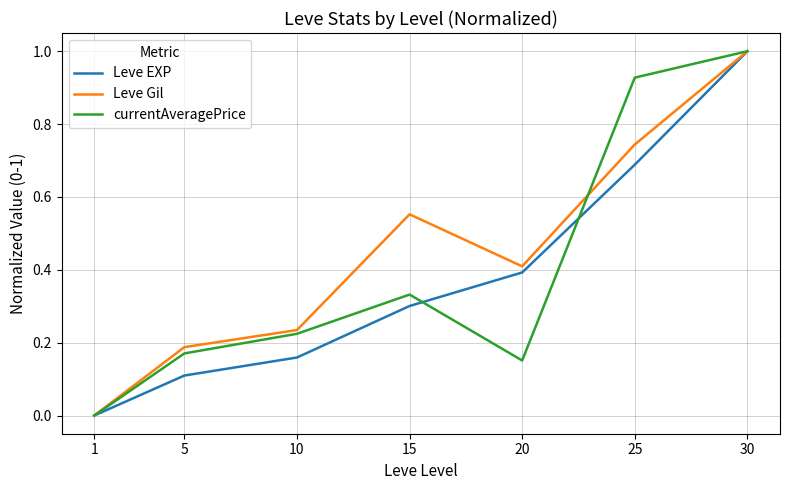

How many interior local peaks does the currentAveragePrice series have?

1